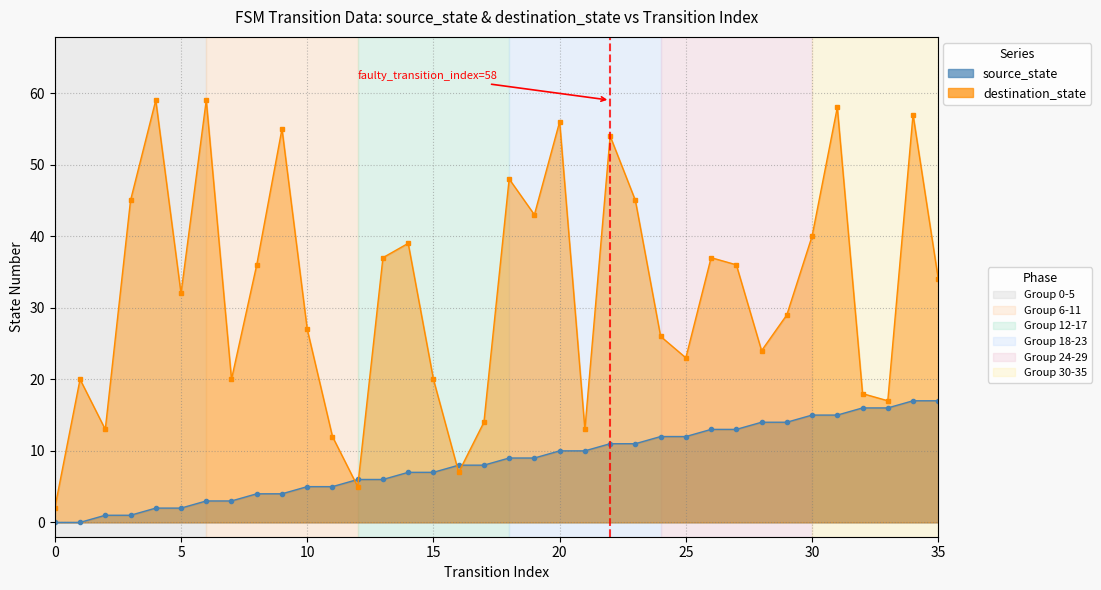

Is the value of destination_state at 22 greater than the value of source_state at 18?

Yes